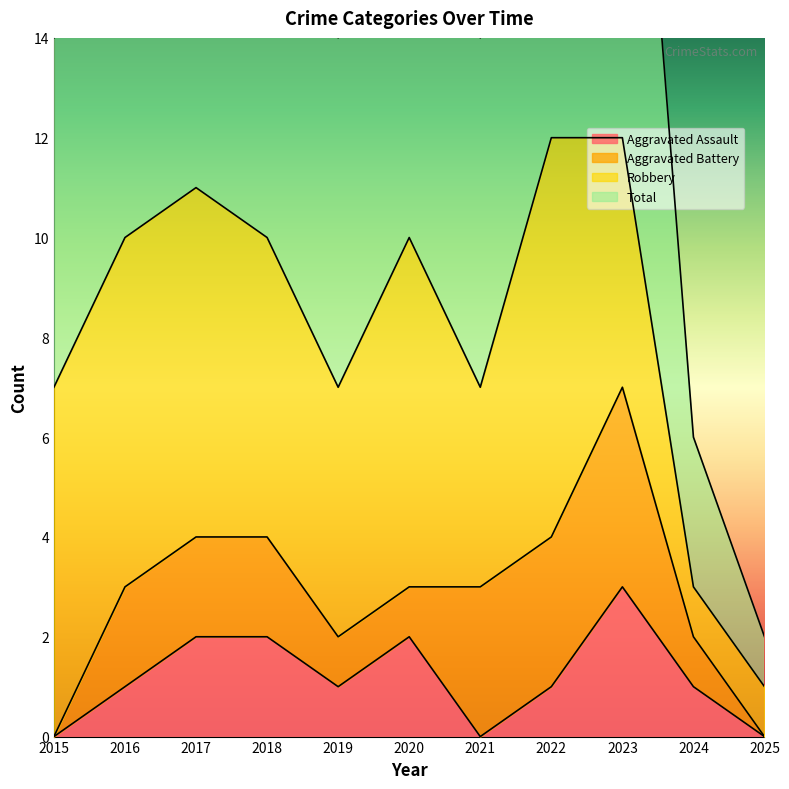

What is the difference between the maximum and minimum values in the Total series?

11